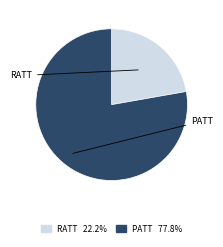

Do PATT and RATT together represent more than half of the pie?

Yes